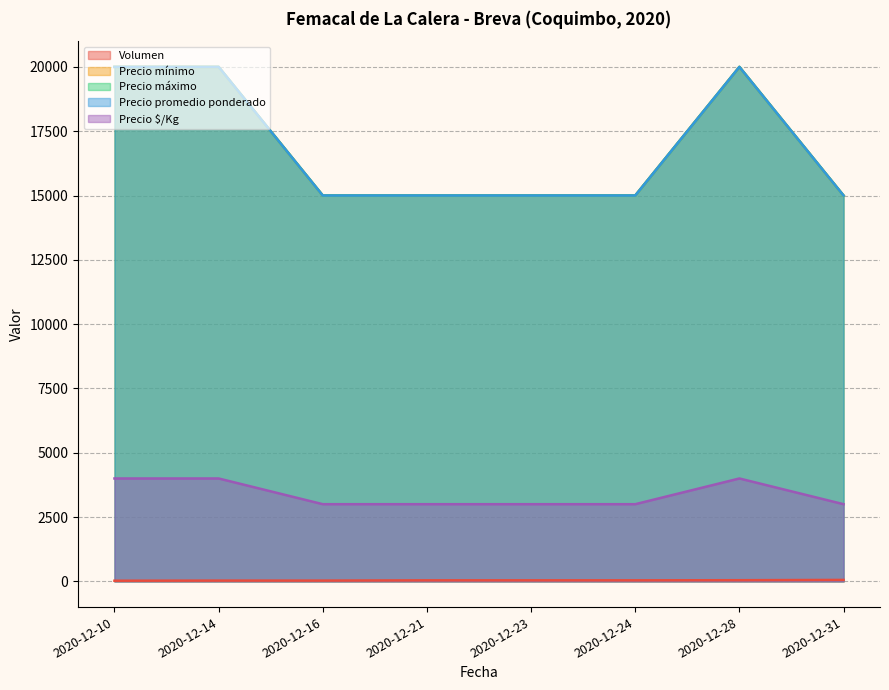

Where is the first local maximum for Precio mínimo?

2020-12-28